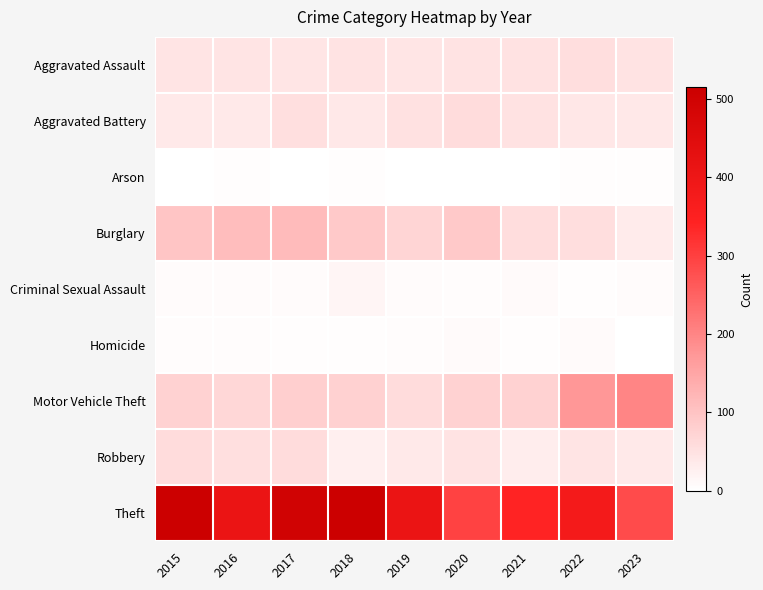

Reading left to right, extract all data points from this chart.

Aggravated Assault: 2015=46	2016=46	2017=44	2018=48	2019=44	2020=48	2021=50	2022=55	2023=47
Aggravated Battery: 2015=38	2016=37	2017=54	2018=39	2019=51	2020=59	2021=49	2022=42	2023=39
Arson: 2015=1	2016=4	2017=2	2018=3	2019=0	2020=2	2021=1	2022=3	2023=4
Burglary: 2015=98	2016=112	2017=114	2018=92	2019=72	2020=92	2021=57	2022=56	2023=34
Criminal Sexual Assault: 2015=7	2016=7	2017=7	2018=18	2019=7	2020=5	2021=9	2022=4	2023=8
Homicide: 2015=6	2016=5	2017=4	2018=3	2019=5	2020=10	2021=4	2022=9	2023=1
Motor Vehicle Theft: 2015=75	2016=67	2017=82	2018=78	2019=60	2020=75	2021=75	2022=175	2023=201
Robbery: 2015=59	2016=54	2017=60	2018=27	2019=38	2020=48	2021=32	2022=46	2023=37
Theft: 2015=515	2016=409	2017=497	2018=515	2019=409	2020=296	2021=341	2022=379	2023=282